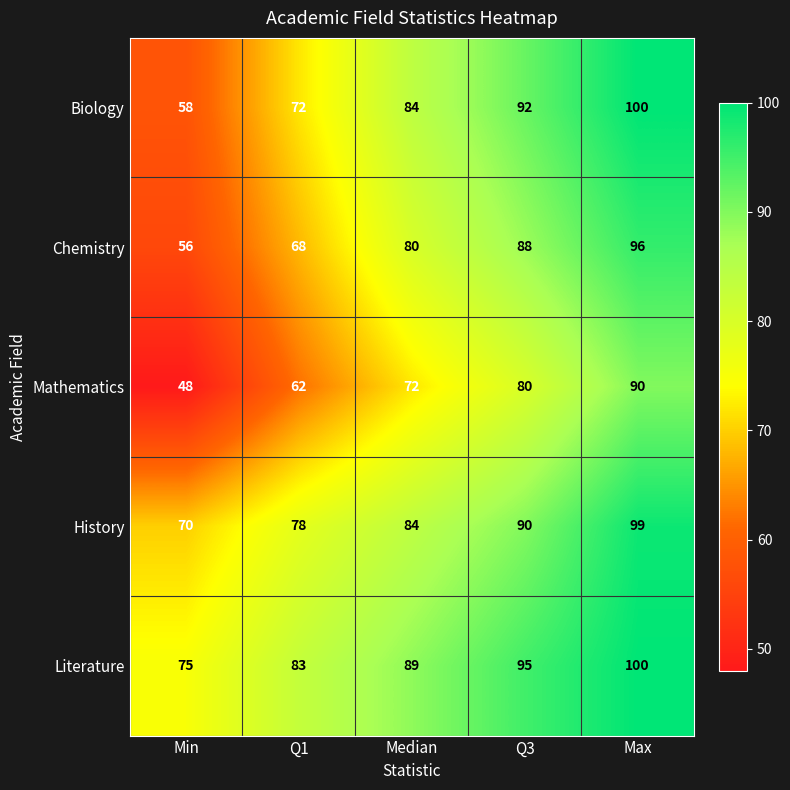

What is the sum of the Mathematics values at Max and Q3?

170